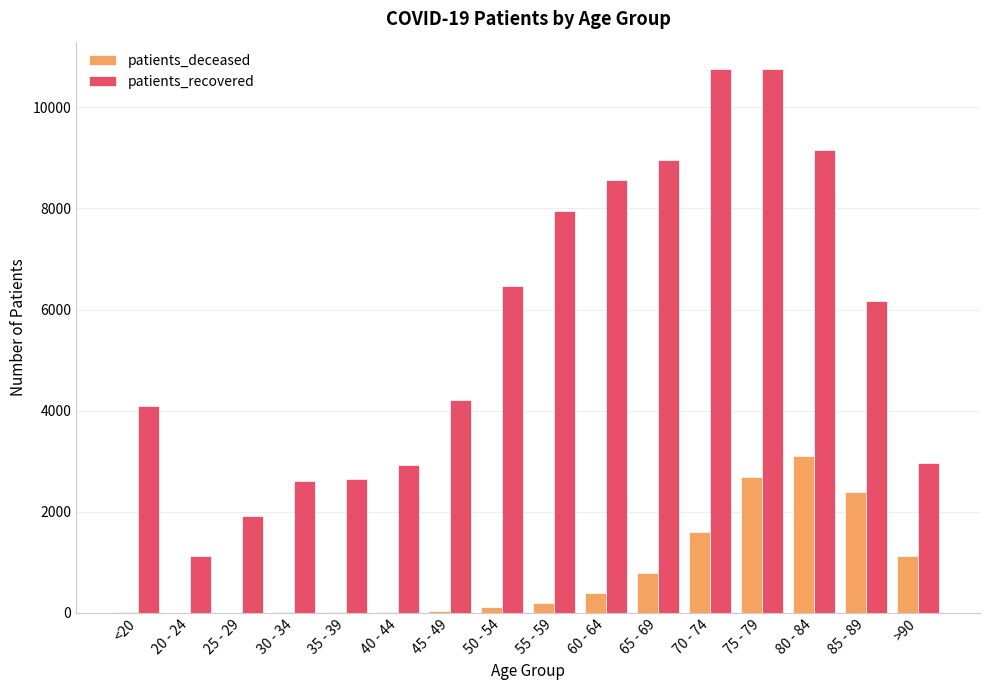

Does the chart contain stacked bars?

No